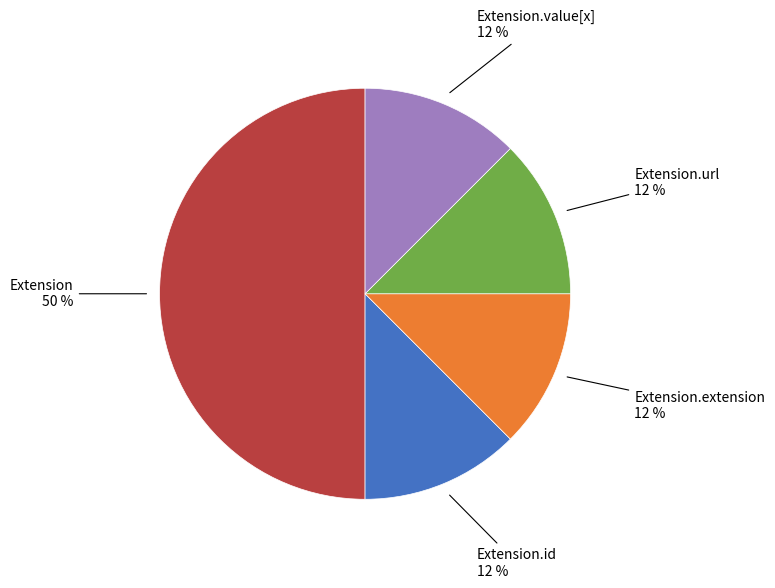

To the nearest percent, what is the average slice percentage?

20%